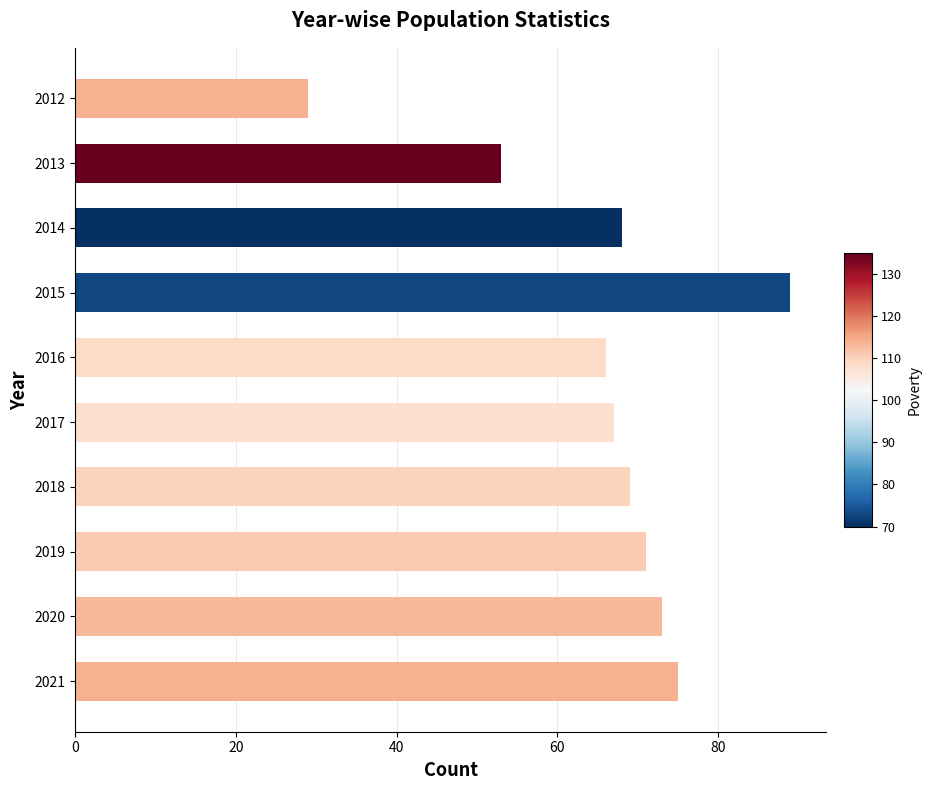

What is the smallest value displayed?

29